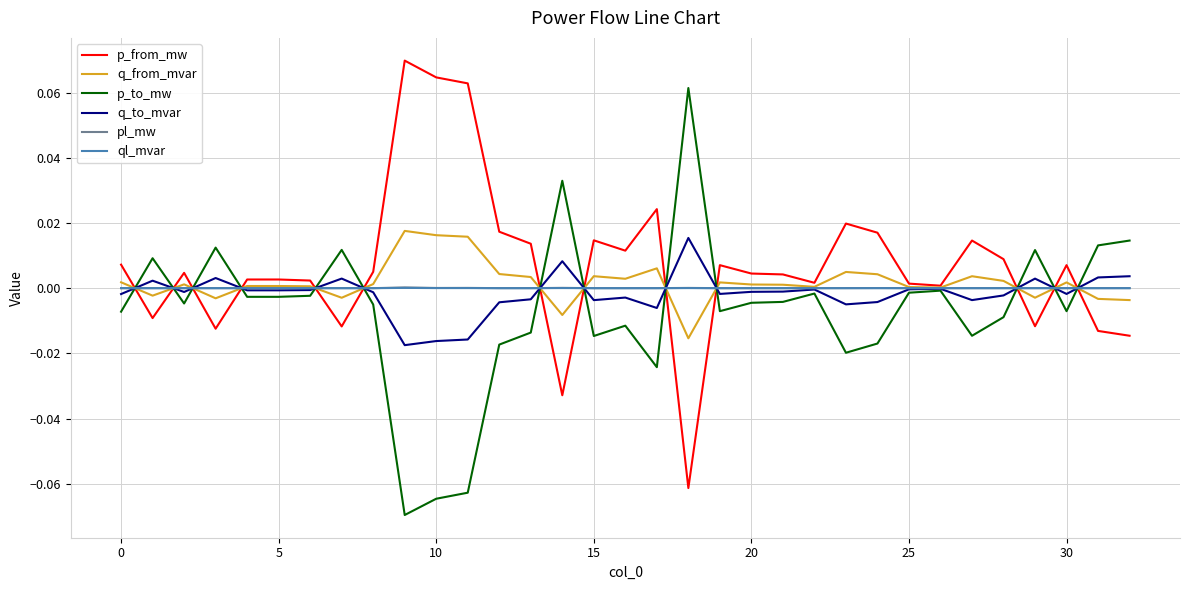

How many lines are shown in the chart?

6